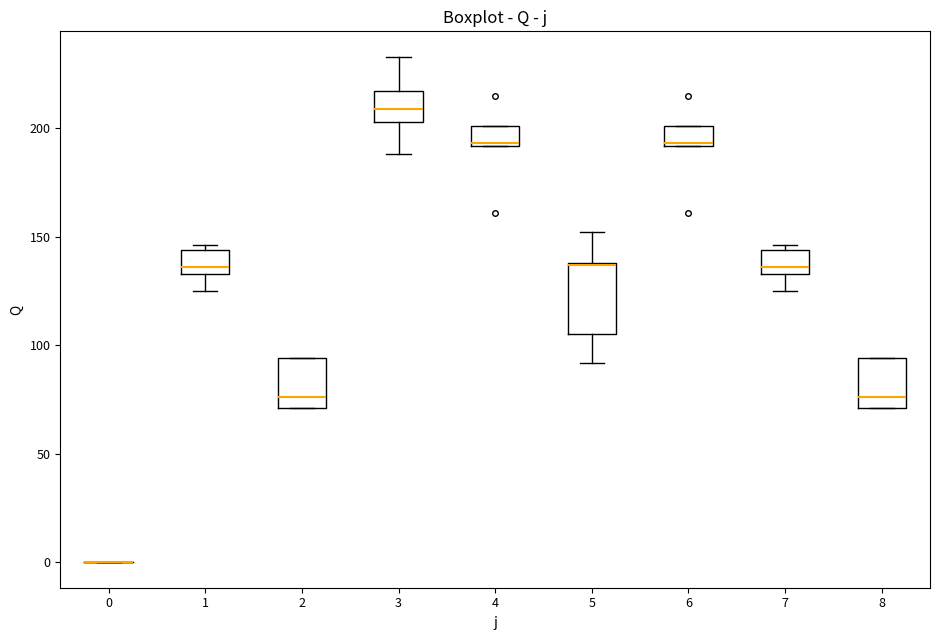

Where is the lower edge of the box at x = 8 on the y-axis? The values are not printed on the chart, so give them approximately, as read against the axis.

70